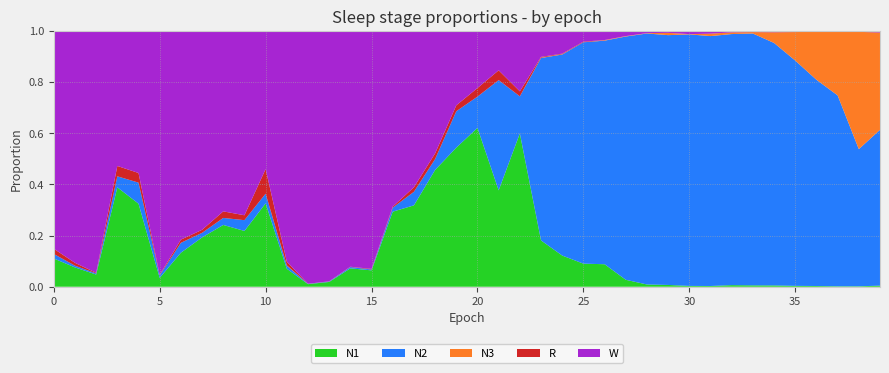

Reading right to left, what are all the values shown in this chart?

N1: 39=0.0	38=0.0	37=0.0	36=0.0	35=0.0	34=0.0	33=0.0	32=0.0	31=0.0	30=0.0	29=0.0	28=0.0	27=0.0	26=0.1	25=0.1	24=0.1	23=0.2	22=0.6	21=0.4	20=0.6	19=0.5	18=0.5	17=0.3	16=0.3	15=0.1	14=0.1	13=0.0	12=0.0	11=0.1	10=0.3	9=0.2	8=0.2	7=0.2	6=0.1	5=0.0	4=0.3	3=0.4	2=0.0	1=0.1	0=0.1
N2: 39=0.6	38=0.5	37=0.7	36=0.8	35=0.9	34=0.9	33=1.0	32=1.0	31=1.0	30=1.0	29=1.0	28=1.0	27=1.0	26=0.9	25=0.9	24=0.8	23=0.7	22=0.1	21=0.4	20=0.1	19=0.1	18=0.0	17=0.1	16=0.0	15=0.0	14=0.0	13=0.0	12=0.0	11=0.0	10=0.0	9=0.0	8=0.0	7=0.0	6=0.0	5=0.0	4=0.1	3=0.0	2=0.0	1=0.0	0=0.0
N3: 39=0.4	38=0.5	37=0.2	36=0.2	35=0.1	34=0.0	33=0.0	32=0.0	31=0.0	30=0.0	29=0.0	28=0.0	27=0.0	26=0.0	25=0.0	24=0.0	23=0.0	22=0.0	21=0.0	20=0.0	19=0.0	18=0.0	17=0.0	16=0.0	15=0.0	14=0.0	13=0.0	12=0.0	11=0.0	10=0.0	9=0.0	8=0.0	7=0.0	6=0.0	5=0.0	4=0.0	3=0.0	2=0.0	1=0.0	0=0.0
R: 39=0.0	38=0.0	37=0.0	36=0.0	35=0.0	34=0.0	33=0.0	32=0.0	31=0.0	30=0.0	29=0.0	28=0.0	27=0.0	26=0.0	25=0.0	24=0.0	23=0.0	22=0.0	21=0.0	20=0.0	19=0.0	18=0.0	17=0.0	16=0.0	15=0.0	14=0.0	13=0.0	12=0.0	11=0.0	10=0.1	9=0.0	8=0.0	7=0.0	6=0.0	5=0.0	4=0.0	3=0.0	2=0.0	1=0.0	0=0.0
W: 39=0.0	38=0.0	37=0.0	36=0.0	35=0.0	34=0.0	33=0.0	32=0.0	31=0.0	30=0.0	29=0.0	28=0.0	27=0.0	26=0.0	25=0.0	24=0.1	23=0.1	22=0.2	21=0.2	20=0.2	19=0.3	18=0.5	17=0.6	16=0.7	15=0.9	14=0.9	13=1.0	12=1.0	11=0.9	10=0.5	9=0.7	8=0.7	7=0.8	6=0.8	5=1.0	4=0.6	3=0.5	2=0.9	1=0.9	0=0.9